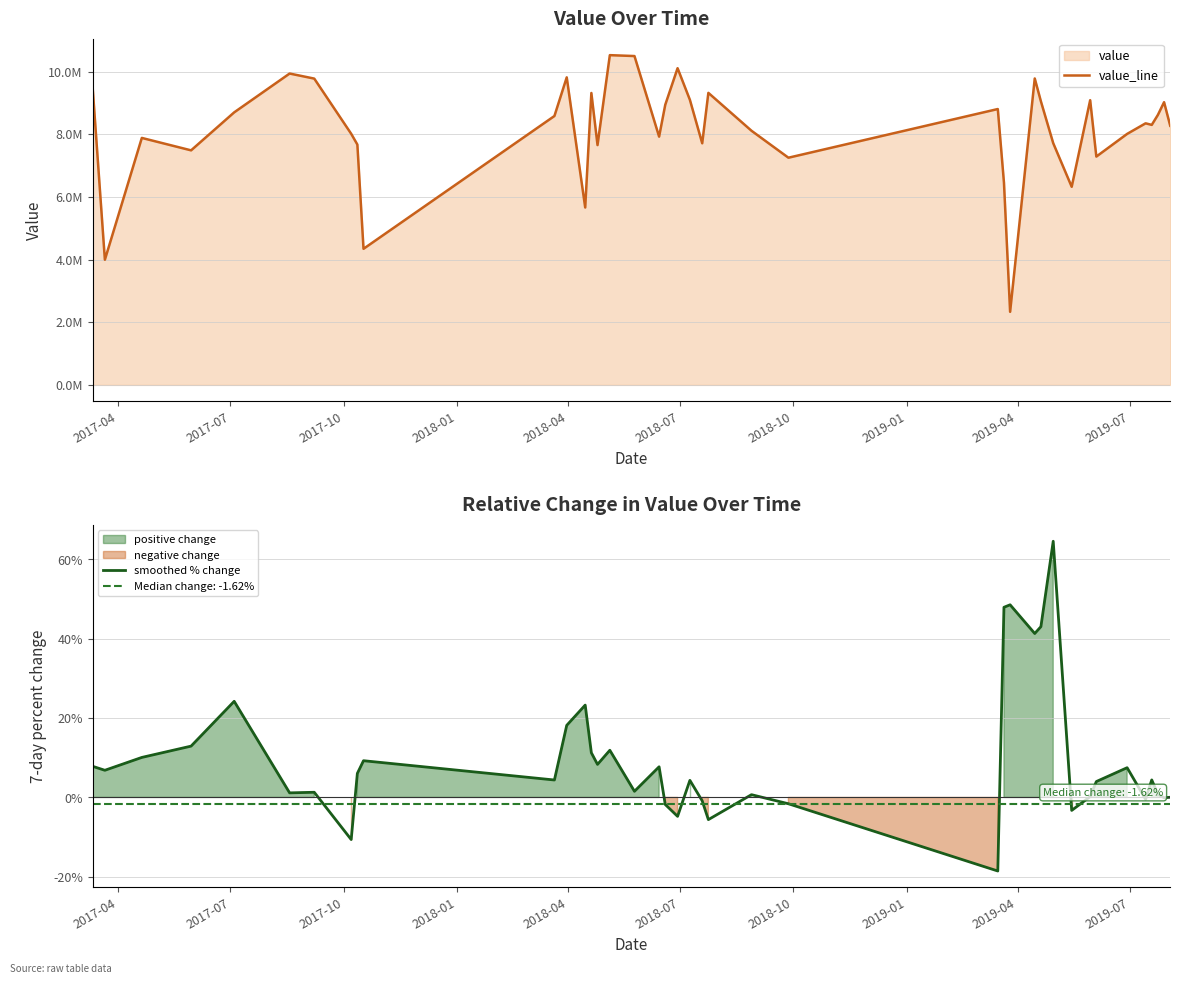

True or false: smoothed % change and value_line intersect in this chart.

False